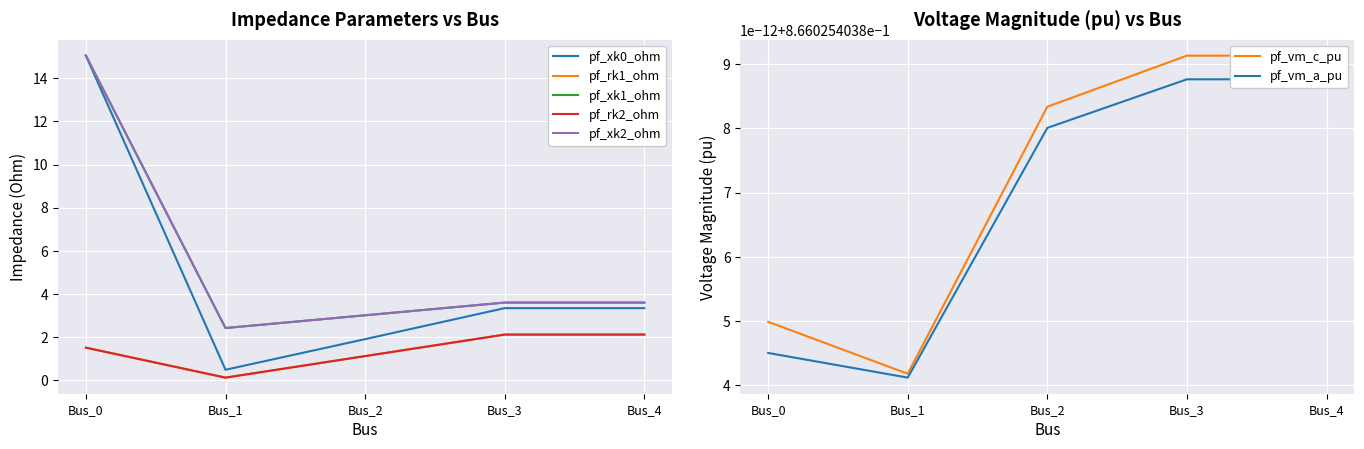

Reading left to right, extract all data points from this chart.

pf_xk0_ohm: 15.0	0.5	1.9	3.3	3.3
pf_rk1_ohm: 1.5	0.1	1.1	2.1	2.1
pf_xk1_ohm: 15.0	2.4	3.0	3.6	3.6
pf_rk2_ohm: 1.5	0.1	1.1	2.1	2.1
pf_xk2_ohm: 15.0	2.4	3.0	3.6	3.6